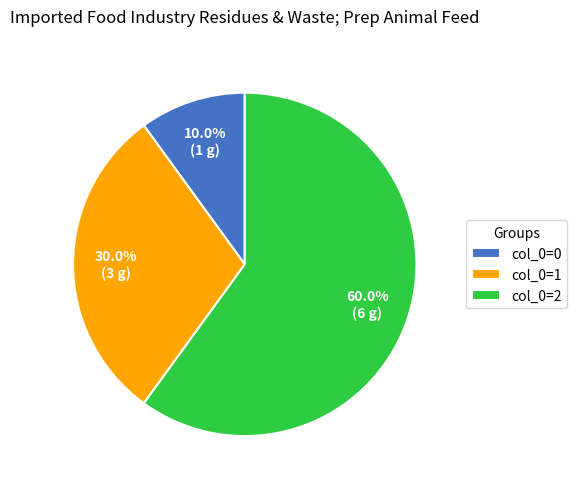

Does col_0=2 account for over 50% of the chart?

Yes